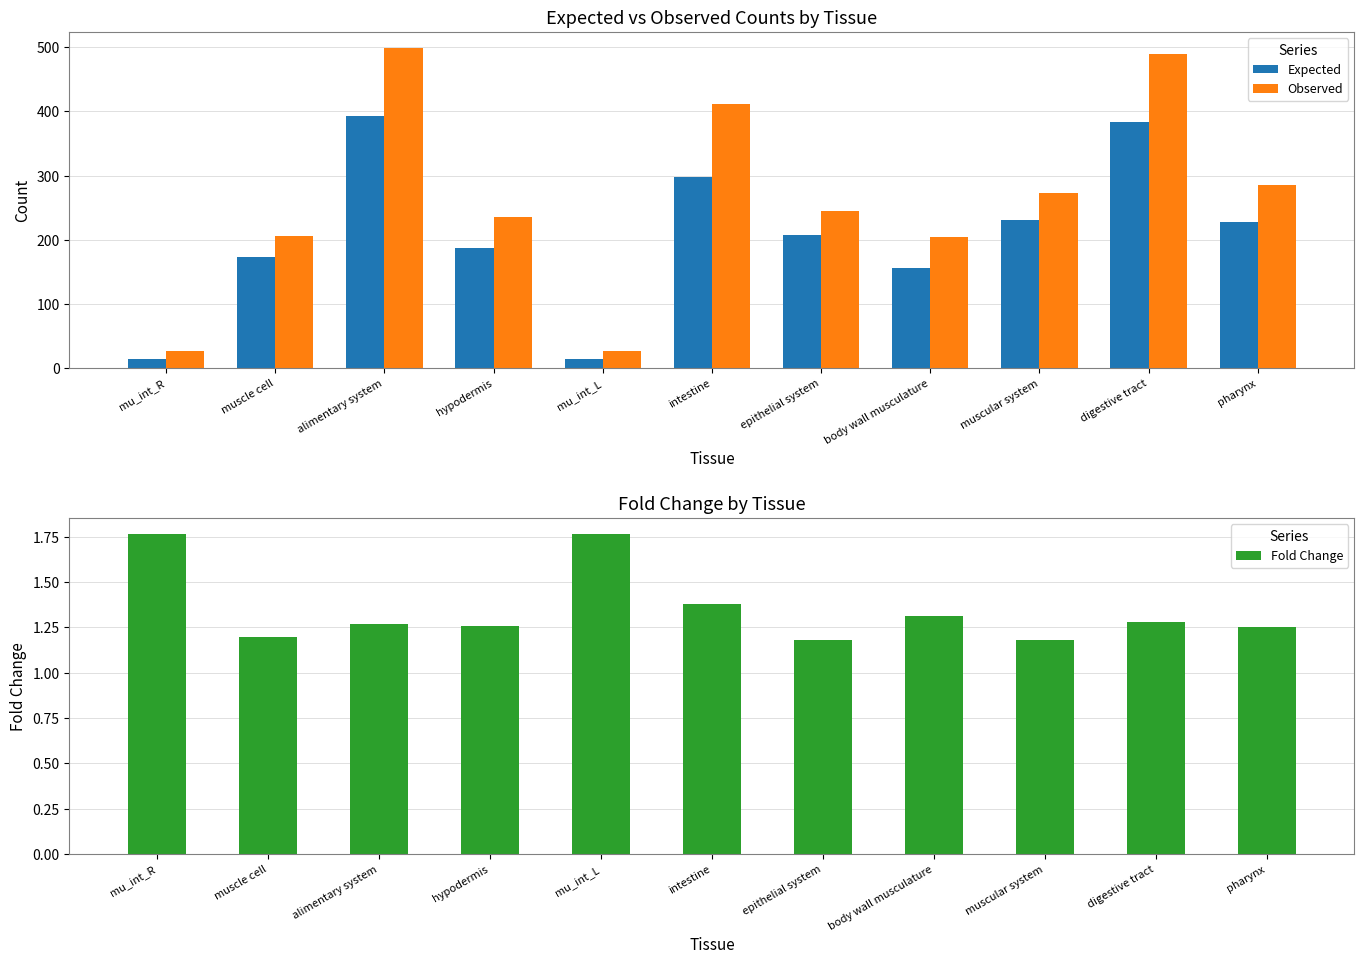

What is the difference between the maximum and minimum values in the Fold Change series?

0.6